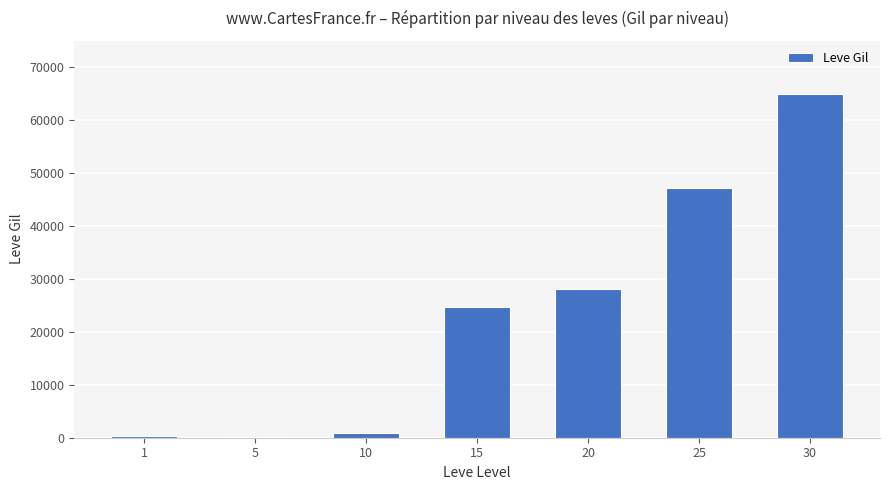

The value at 5 is 110. True or false?

True